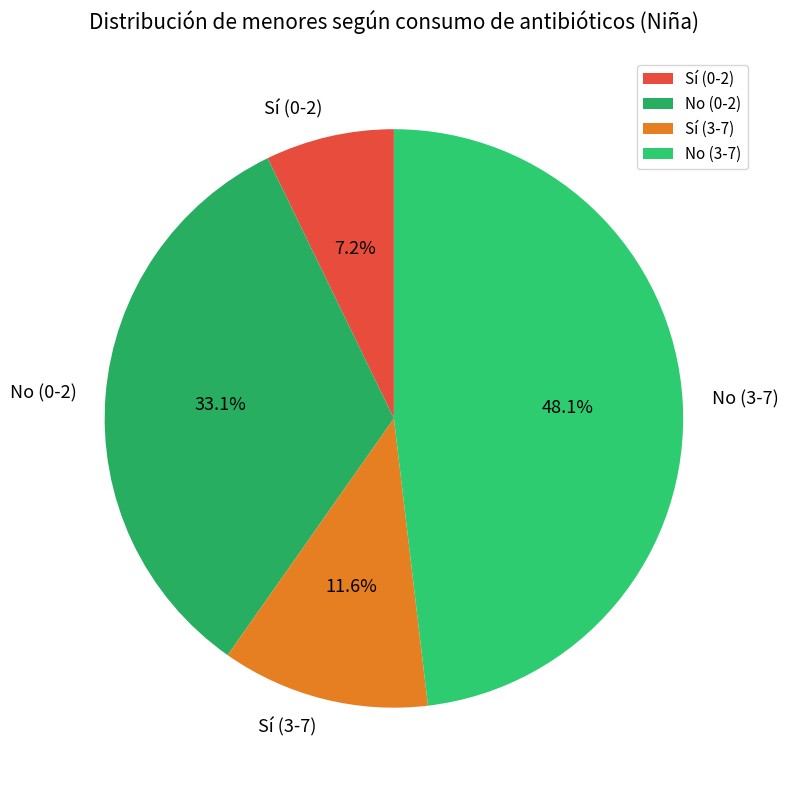

The Sí (3-7) slice represents 12% of the pie. True or false?

True